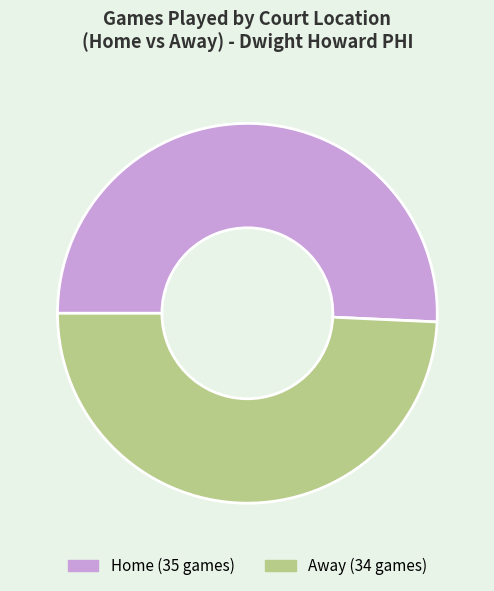

Does any single category account for the majority?

Yes